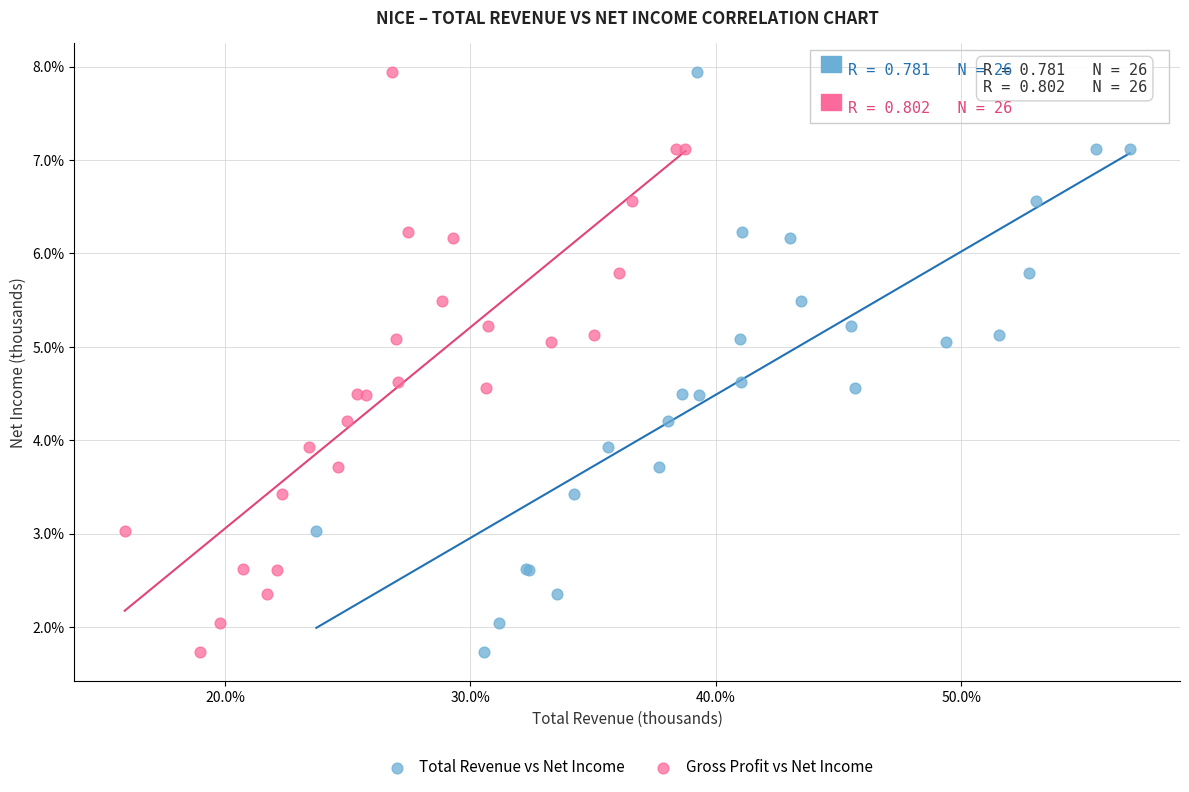

What are all the series names shown in the legend?

Total Revenue vs Net Income, Gross Profit vs Net Income